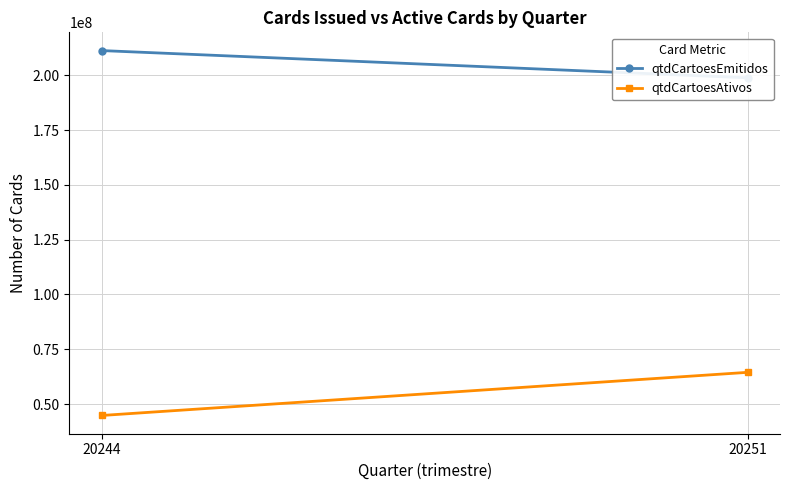

What is the minimum value for qtdCartoesEmitidos?

198815531